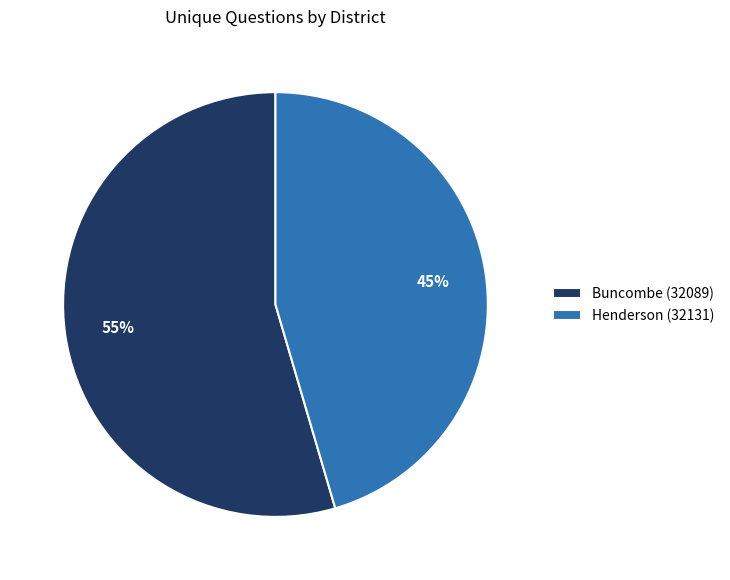

True or false: Buncombe (32089) accounts for 67% of the total.

False